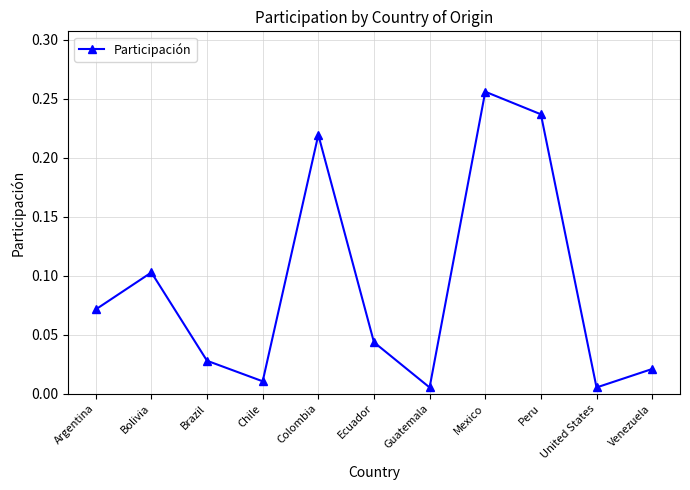

At which category does the data reach its first local peak?

Bolivia